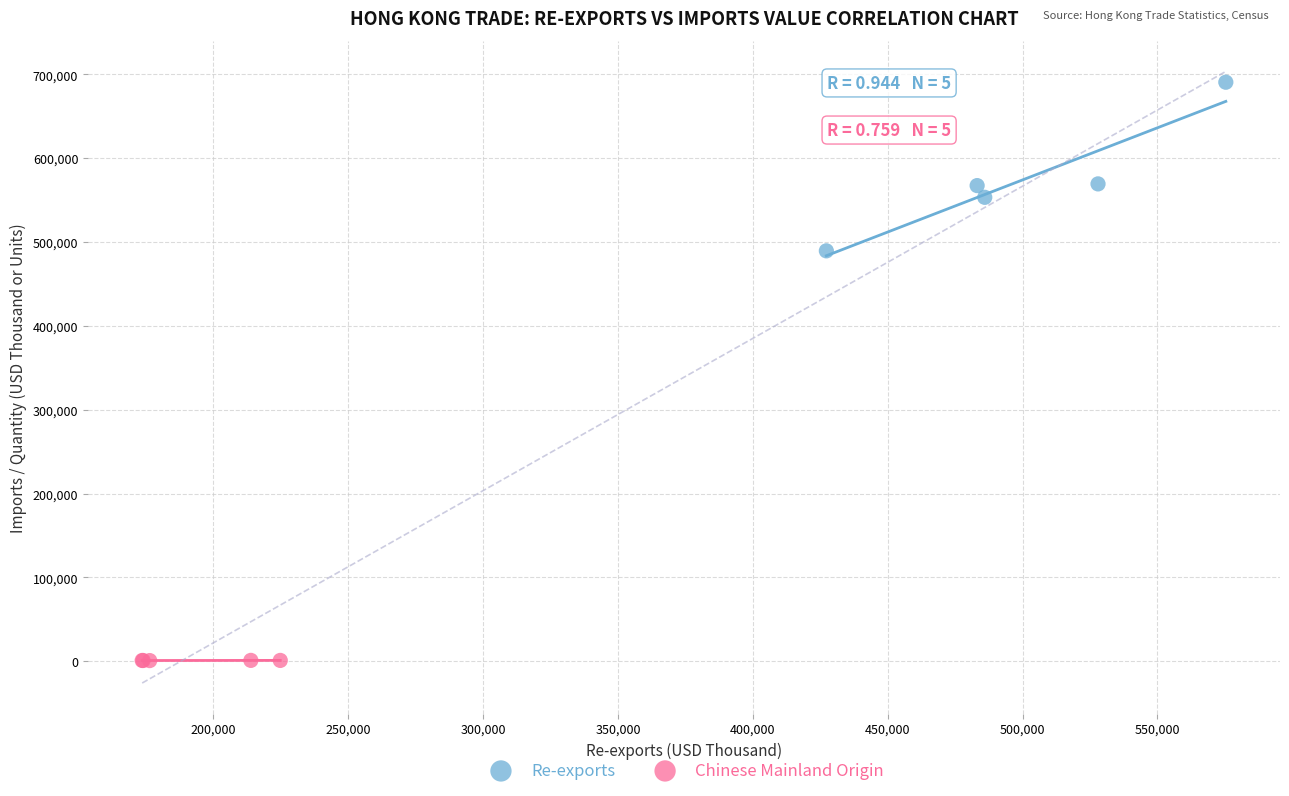

Which series reaches the maximum Y coordinate?

Re-exports